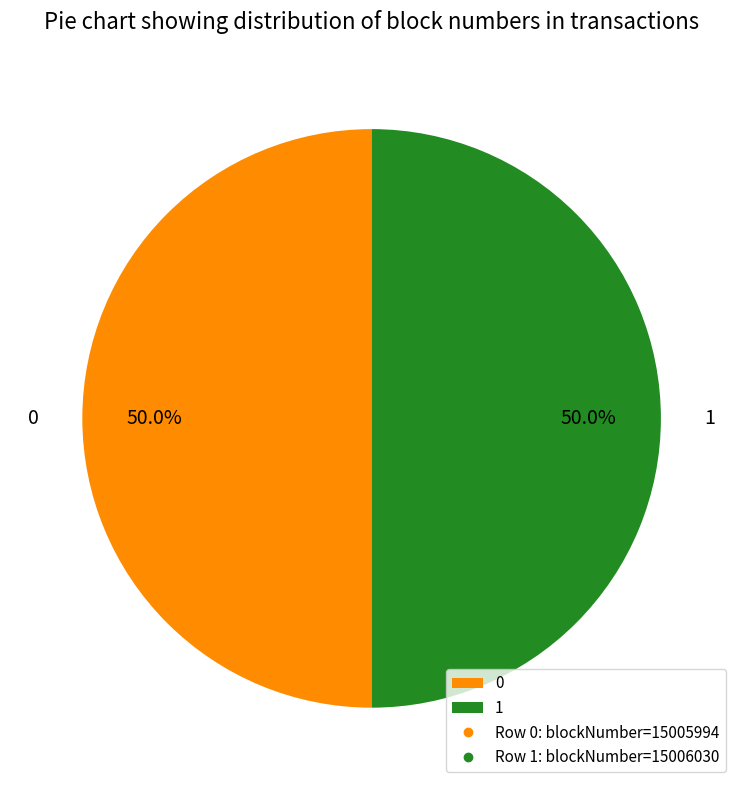

What percentage do 0 and 1 together represent?

100.0%